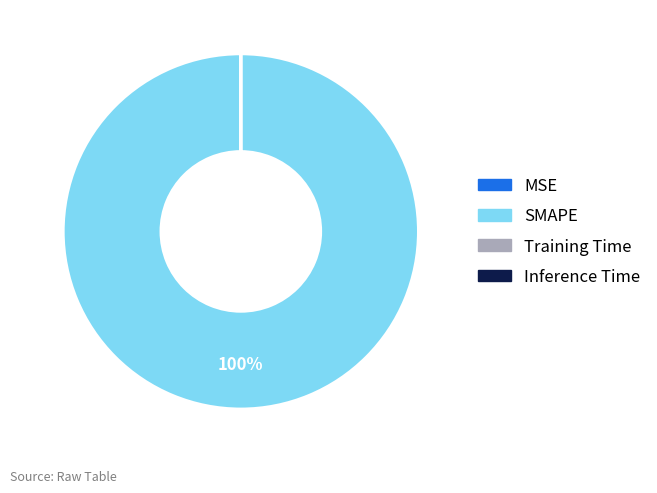

To the nearest percent, what is the average slice percentage?

25%